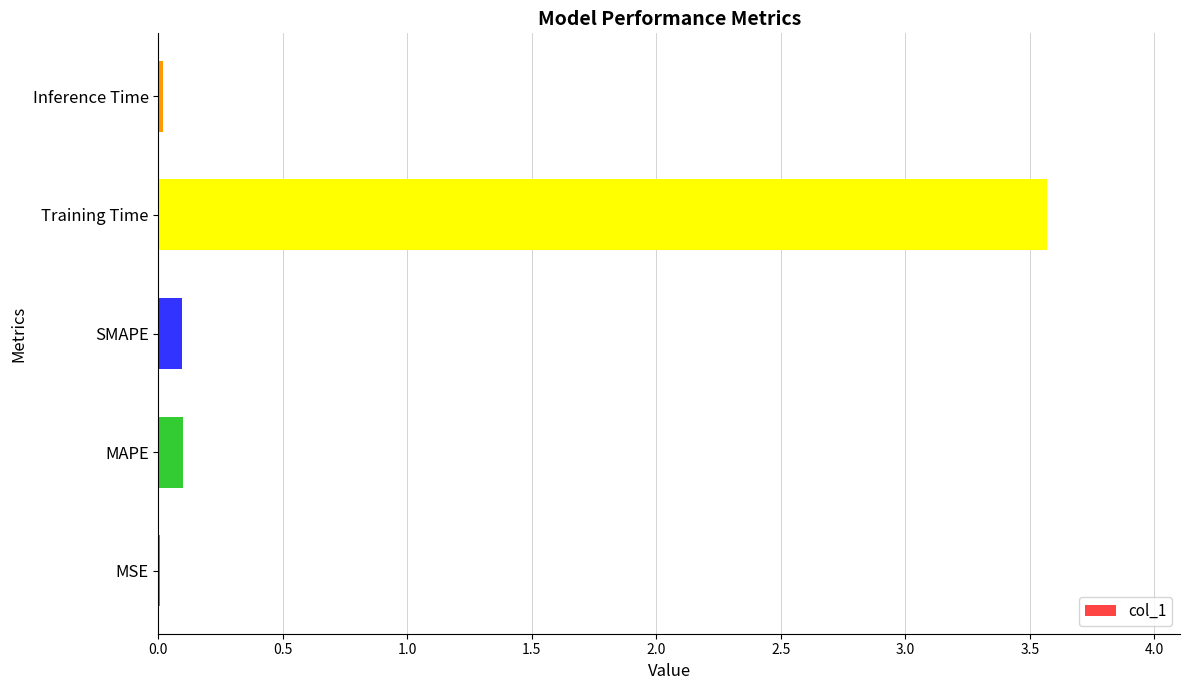

What is the greatest value displayed?

3.6